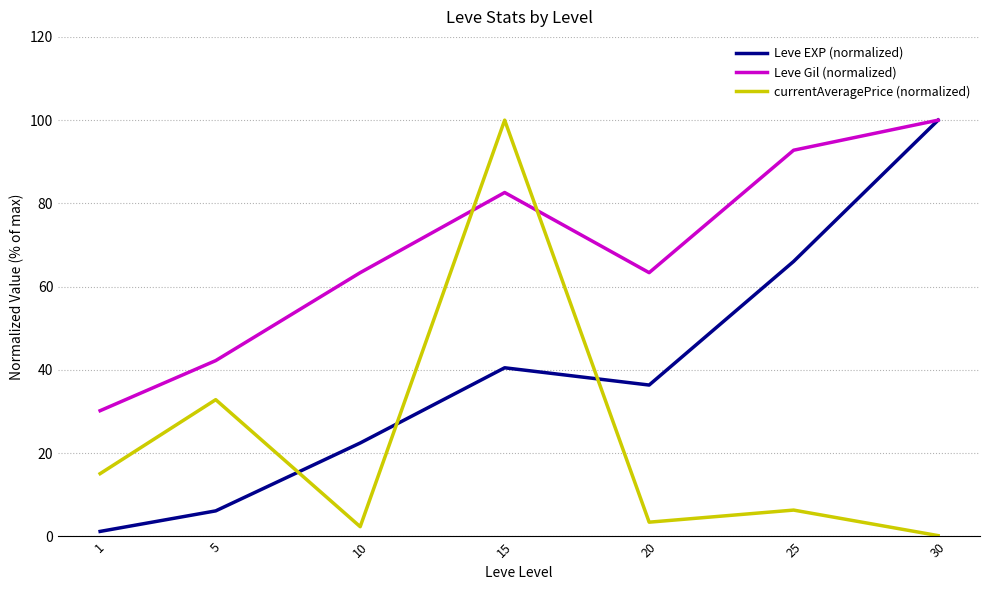

Reading left to right, what are all the values shown in this chart?

Leve EXP (normalized): 1.2	6.2	22.5	40.5	36.4	66.1	100.0
Leve Gil (normalized): 30.2	42.2	63.4	82.6	63.4	92.8	100.0
currentAveragePrice (normalized): 15.1	32.9	2.4	100.0	3.4	6.3	0.2